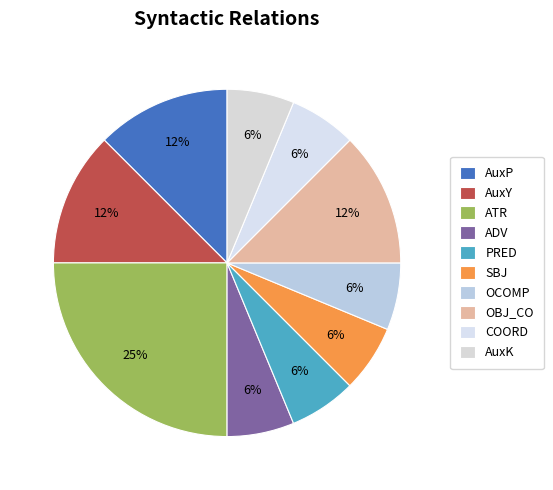

Which category has the smallest portion of the pie?

ADV